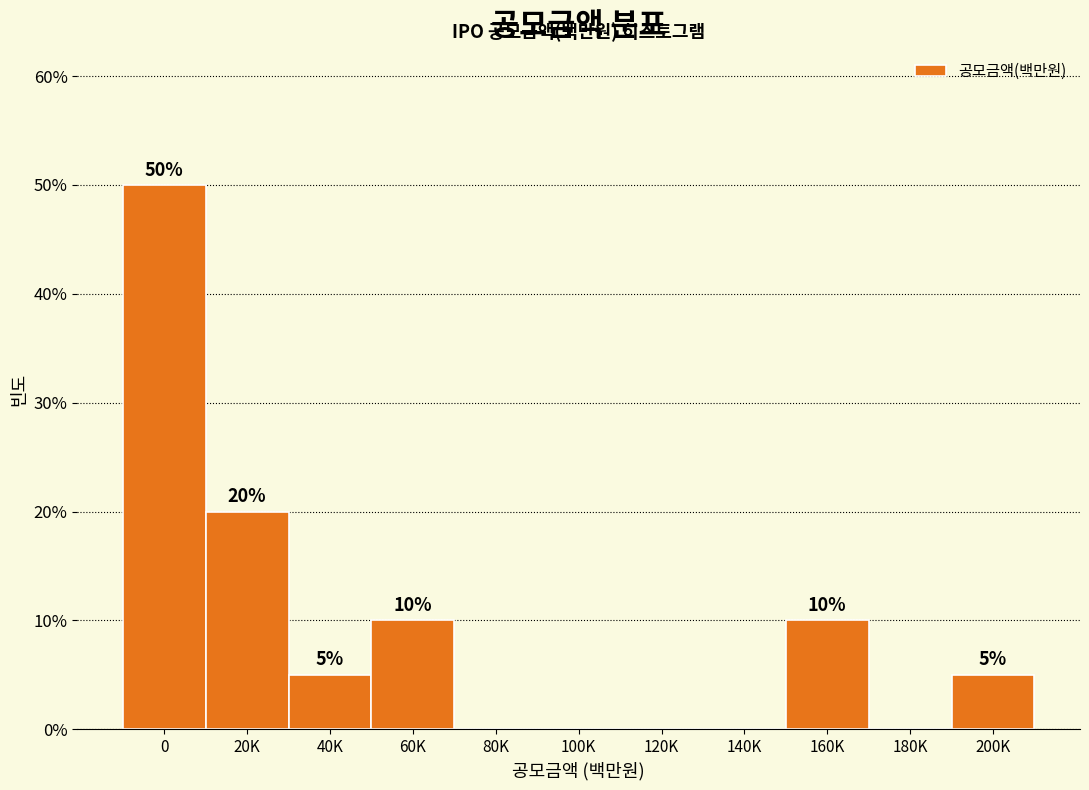

Reading right to left, extract all data points from this chart.

200K=5	180K=0	160K=10	140K=0	120K=0	100K=0	80K=0	60K=10	40K=5	20K=20	0=50